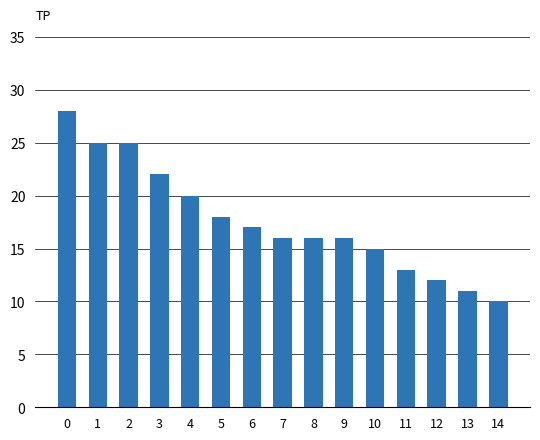

What is the difference between the values at 14 and 5?

8